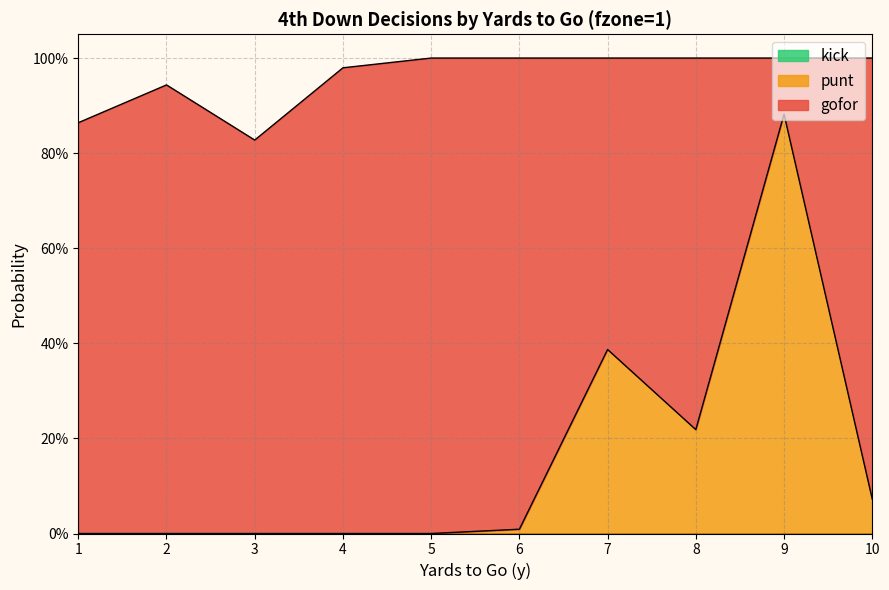

Is it true that punt equals -0.3 at 5?

False